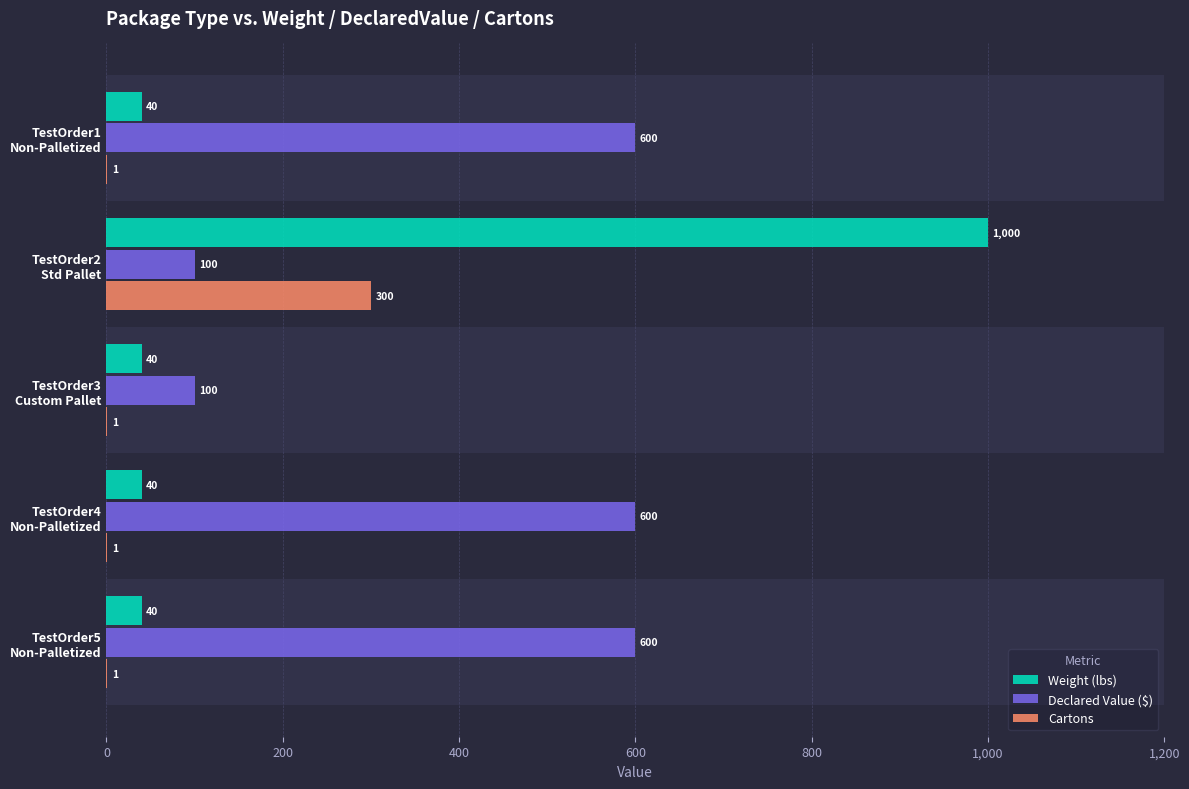

Which series has the largest total across all categories?

Declared Value ($)